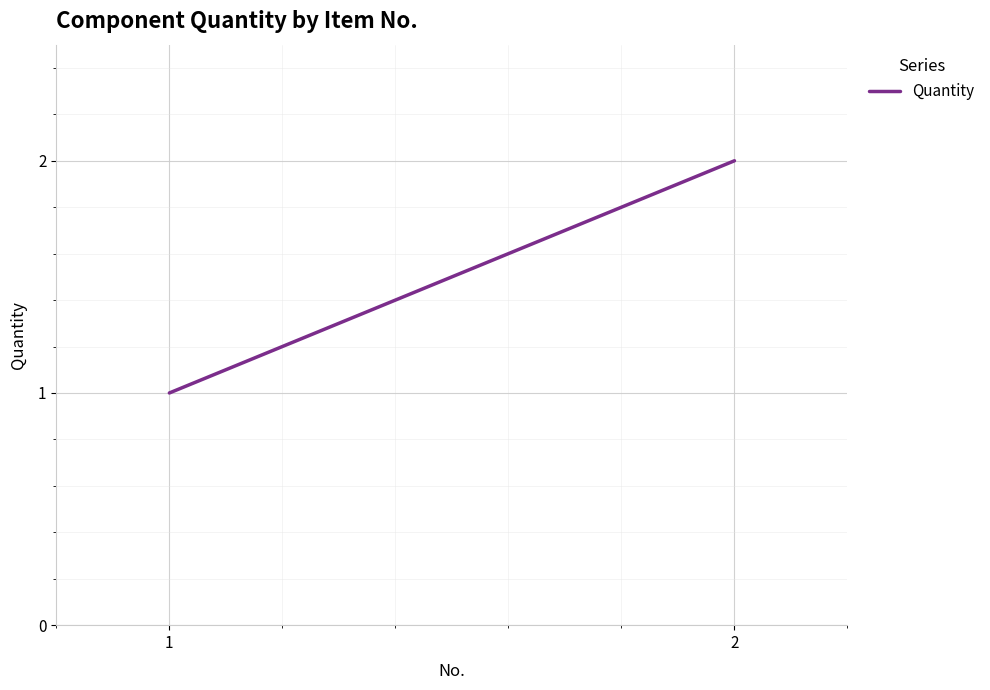

What is the value of the 1st point from the left?

1